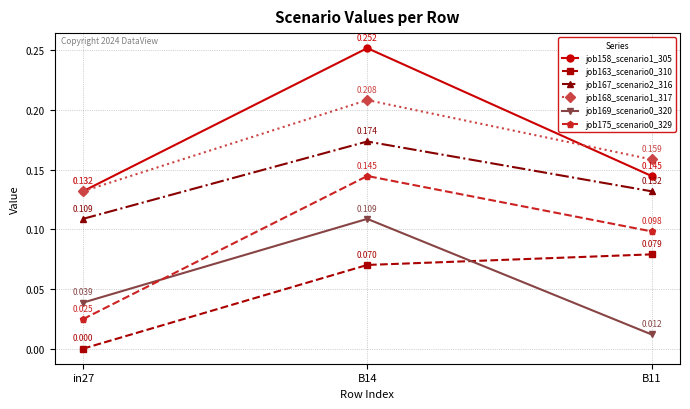

List the labels in order of job169_scenario0_320 value, smallest first.

B11, in27, B14